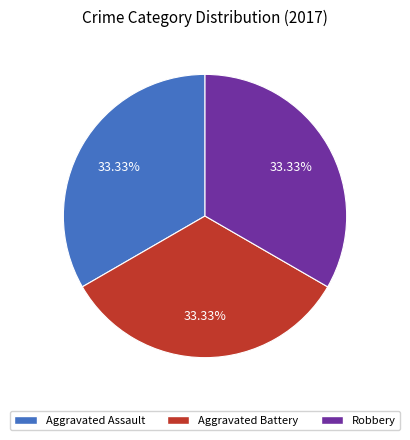

Is there a majority slice in this chart?

No